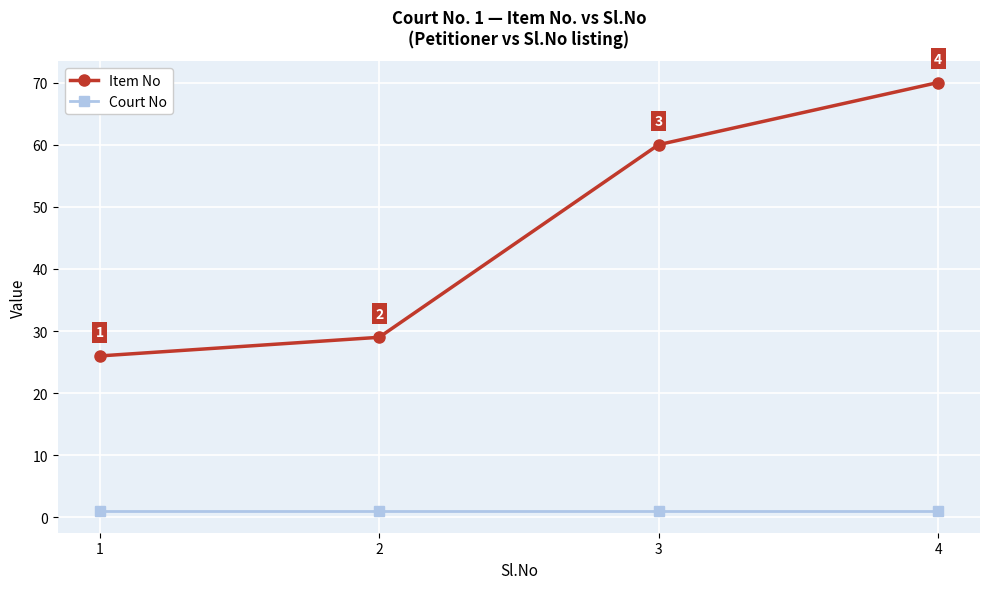

The value of Item No at 4 is 70. True or false?

True